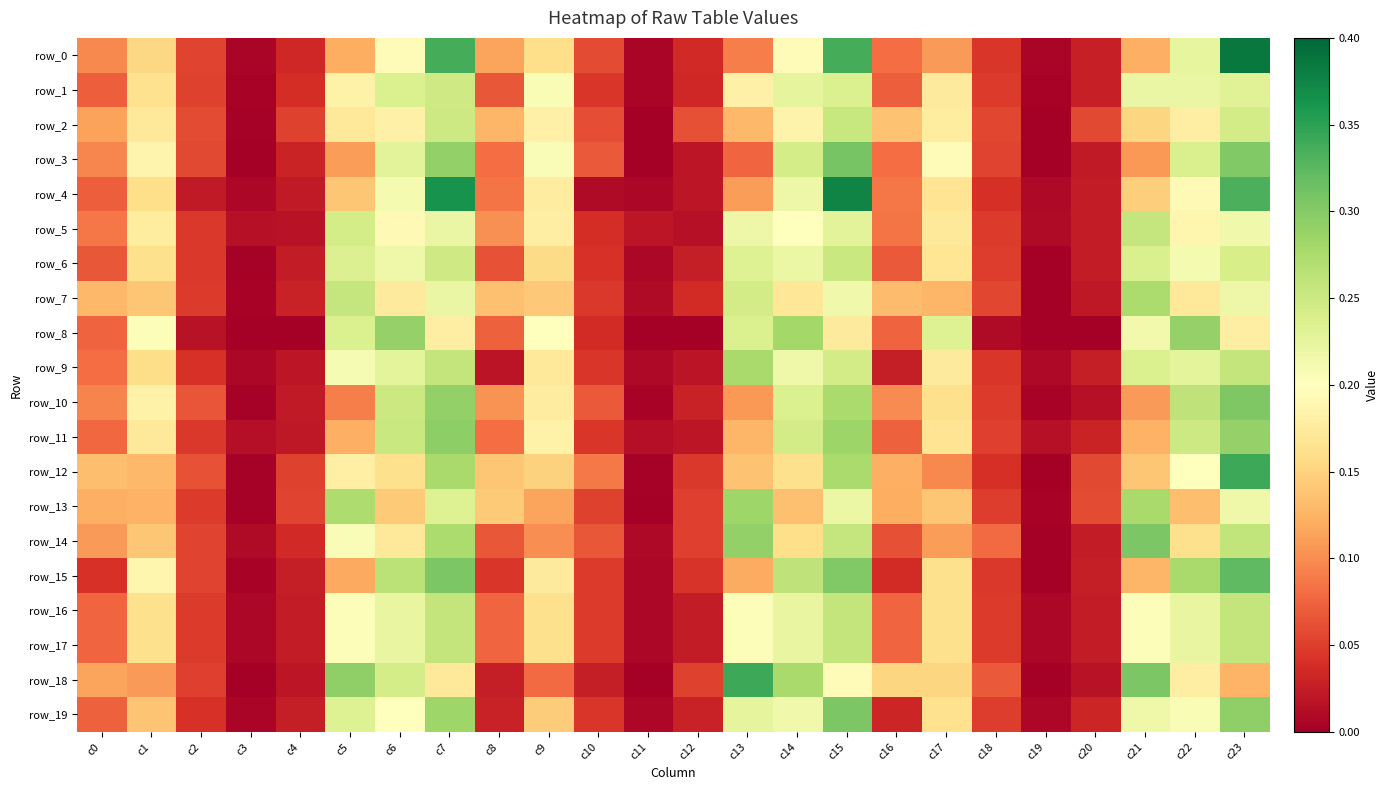

What is the sum of the row_14 values at c15 and c4?

0.3